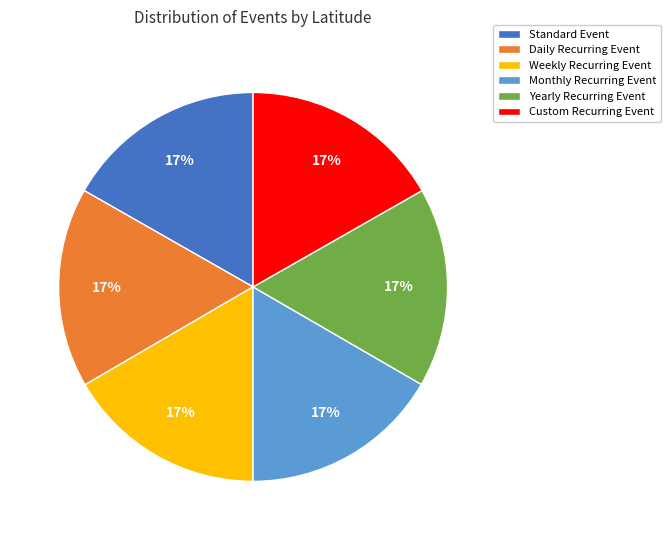

Is there any slice that represents more than half of the pie?

No